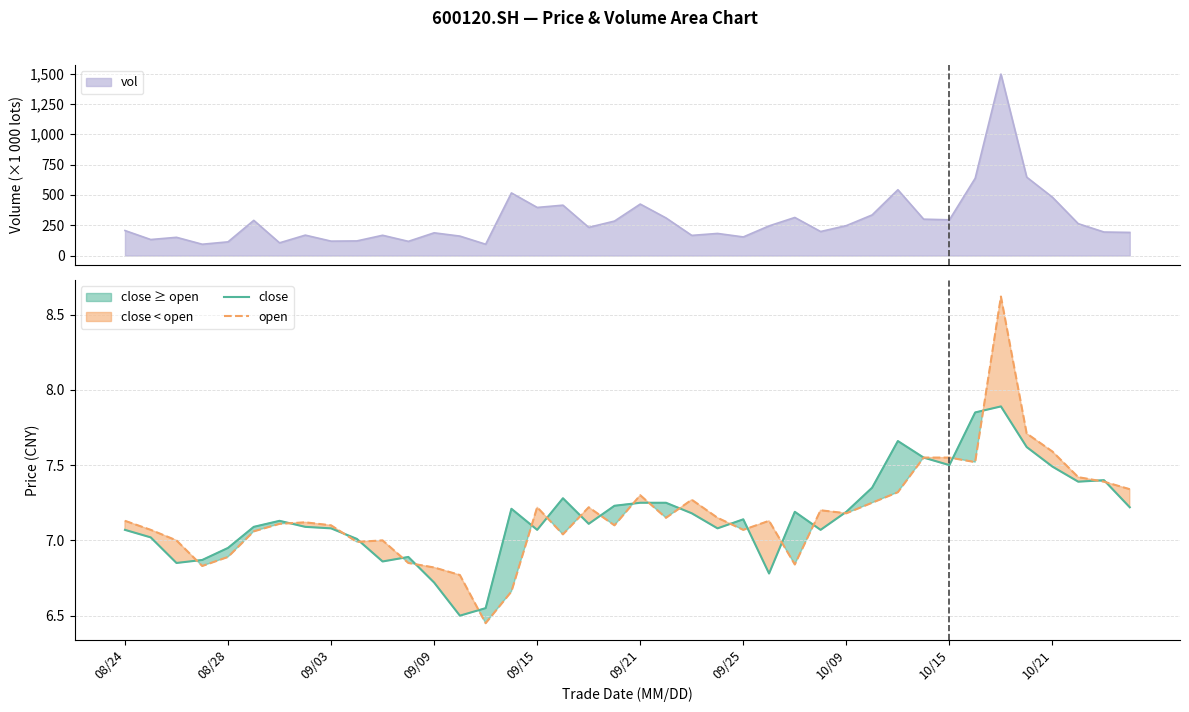

Where does the close series first go above 7?

08/24